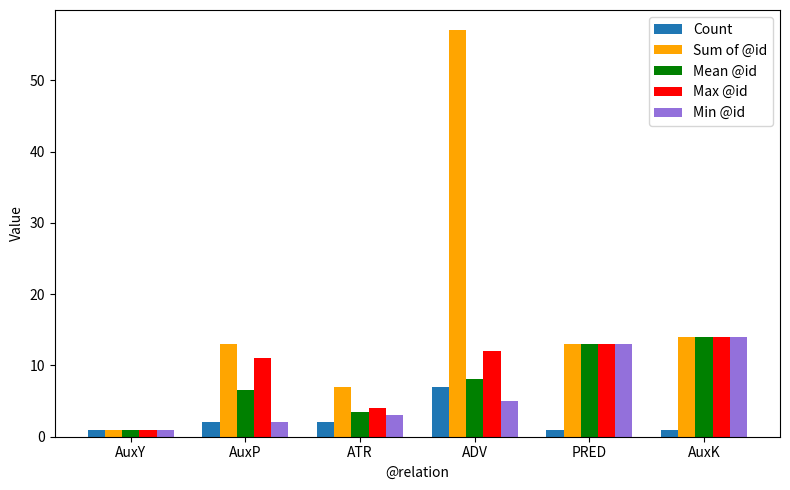

What are all the series names shown in the legend?

Count, Sum of @id, Mean @id, Max @id, Min @id